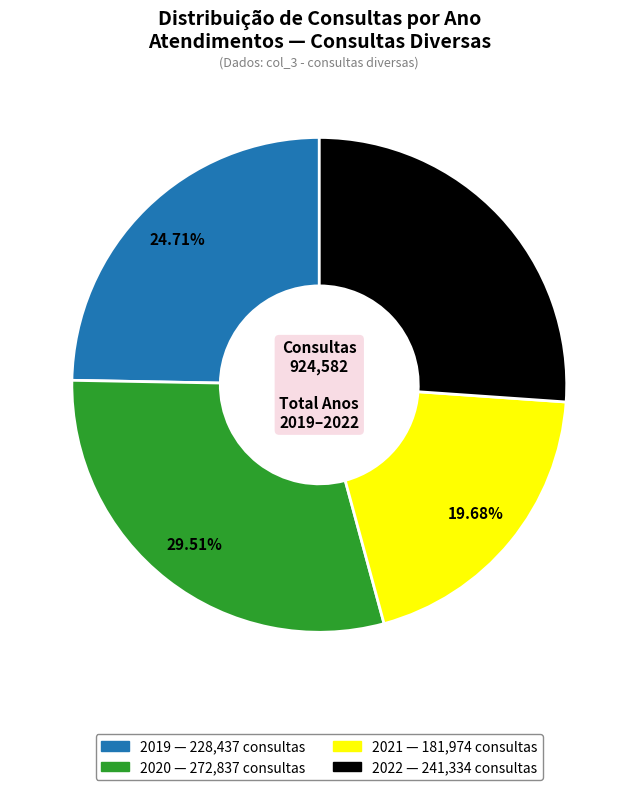

What is the ratio of the value at 2019 to the value at 2020?

0.8